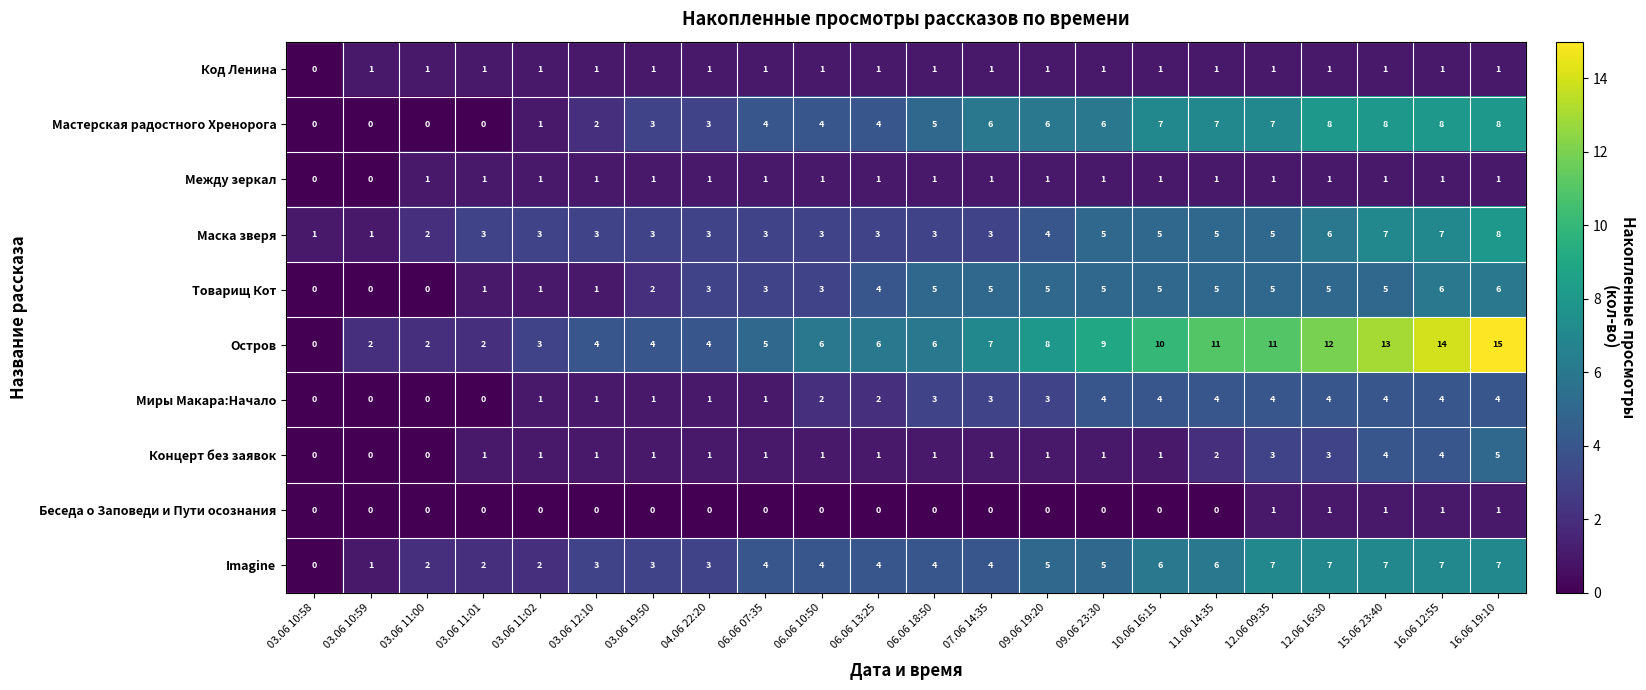

Count the Imagine values in the range 3 to 6.

12